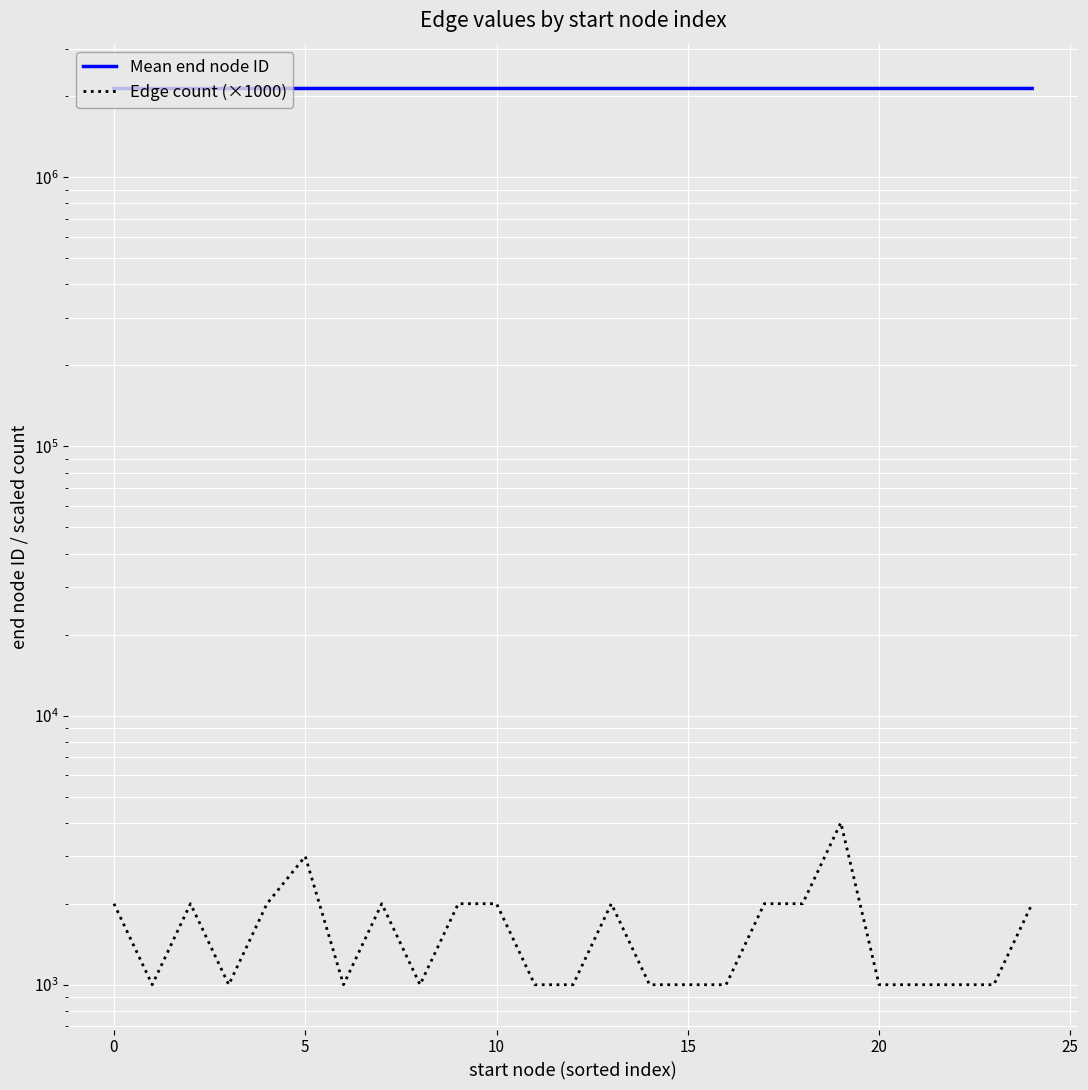

Rank the series by their average value, from lowest to highest.

Edge count (×1000), Mean end node ID